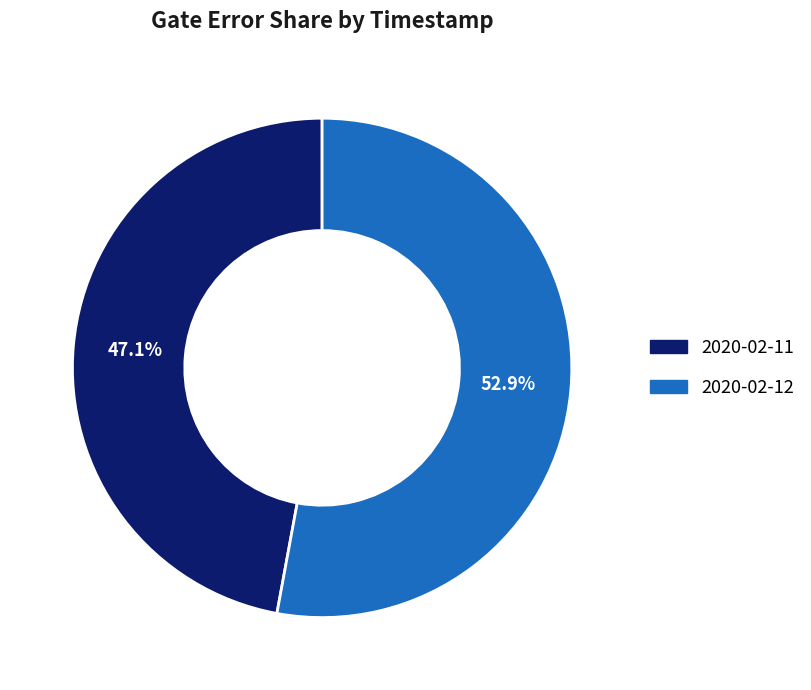

Rank the categories by value from highest to lowest.

2020-02-12, 2020-02-11